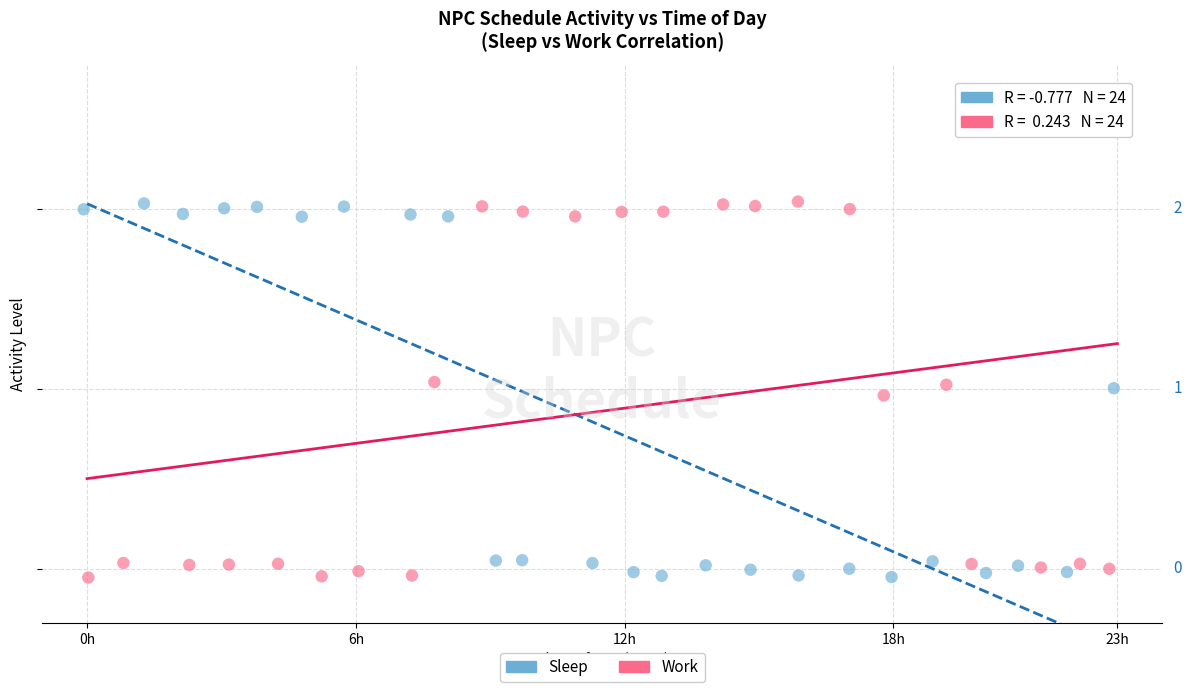

What are all the series names shown in the legend?

Sleep, Work